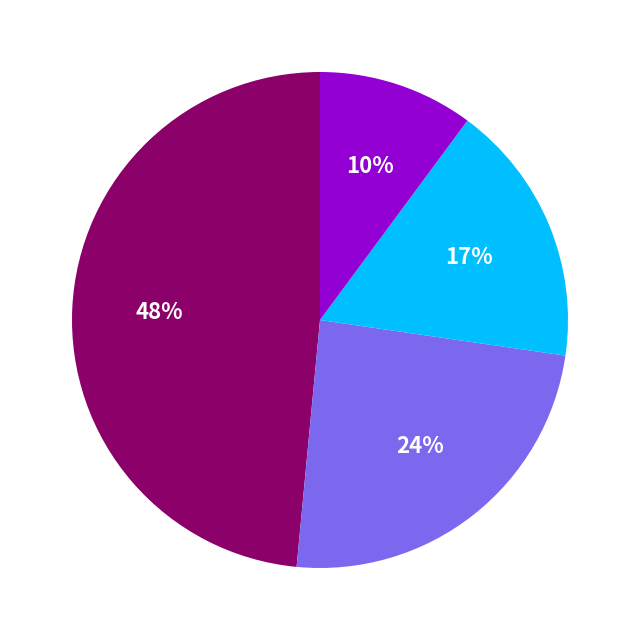

Is there a majority slice in this chart?

No